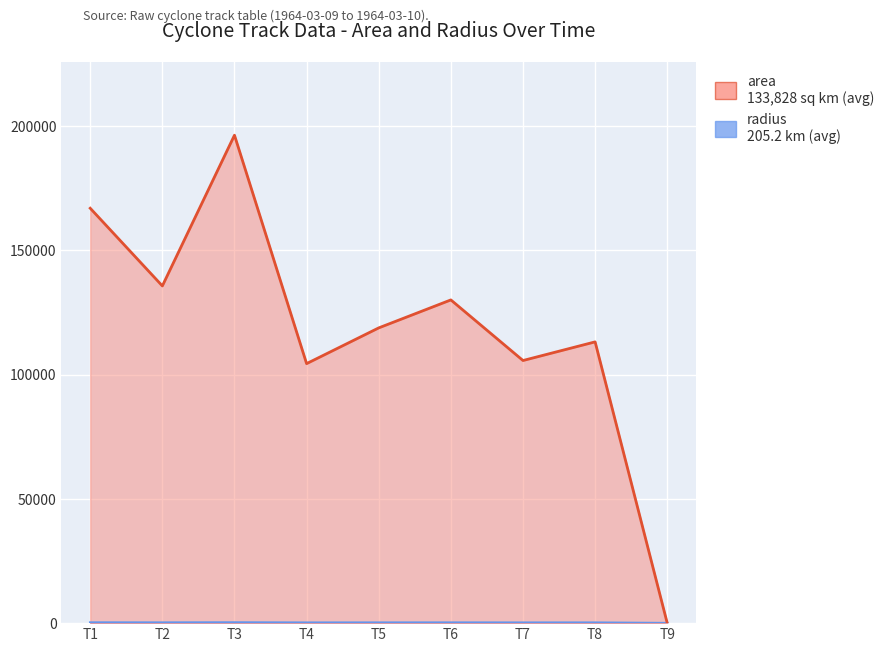

Reading right to left, what are all the values shown in this chart?

radius_line: 0.0	189.8	183.4	203.4	194.4	182.3	249.9	207.8	230.5
area_line: 0.0	113125.0	105625.0	130000.0	118750.0	104375.0	196250.0	135625.0	166875.0